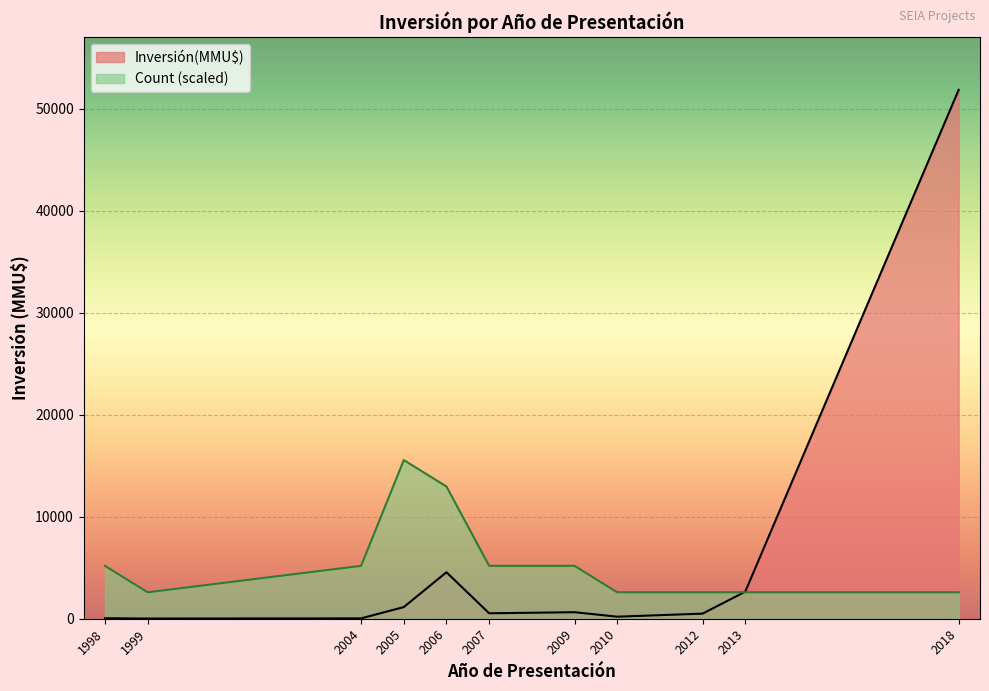

True or false: Inversión(MMU$) and Count cross at least once.

True